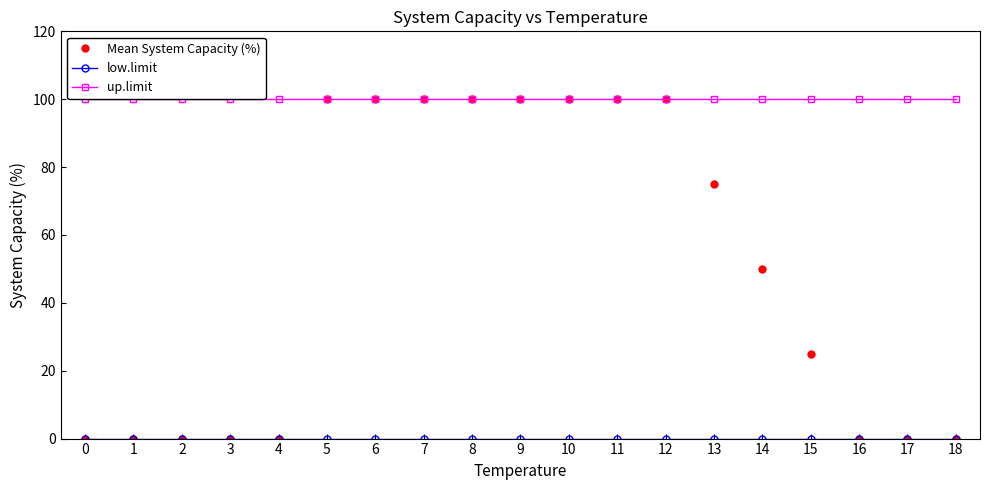

How many series are shown in this chart?

3